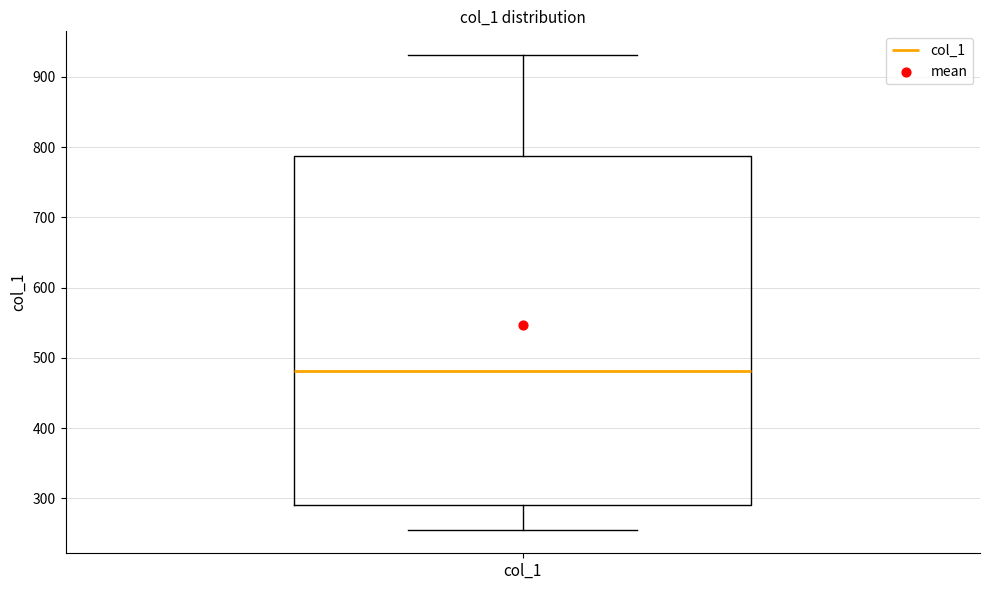

Where is the upper edge of the box for col_1 on the y-axis? The values are not printed on the chart, so give them approximately, as read against the axis.

790